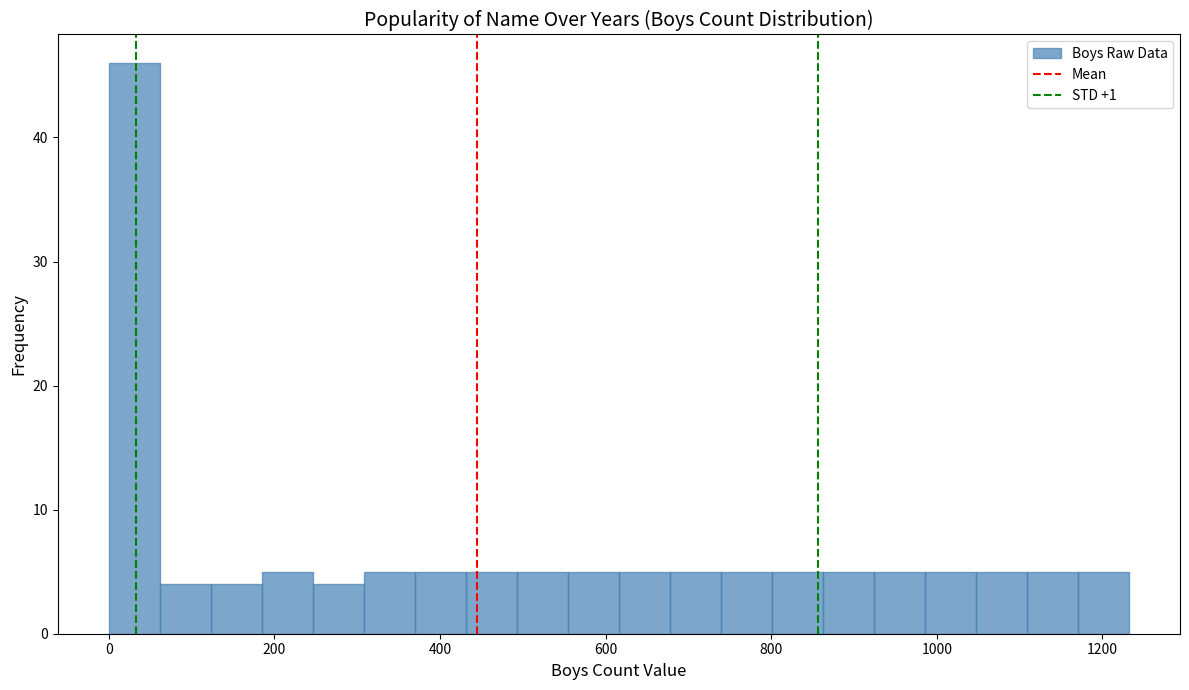

Read against the x-axis, roughly where is the centre of the tallest bar?

40